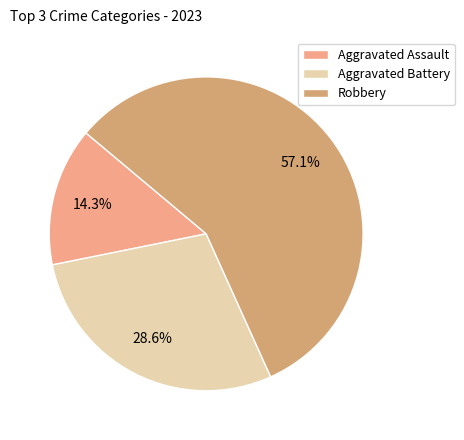

How many segments does this pie chart have?

3